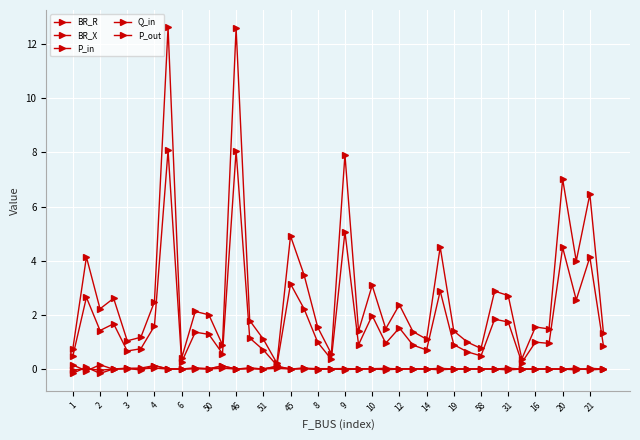

How many lines are shown in the chart?

5